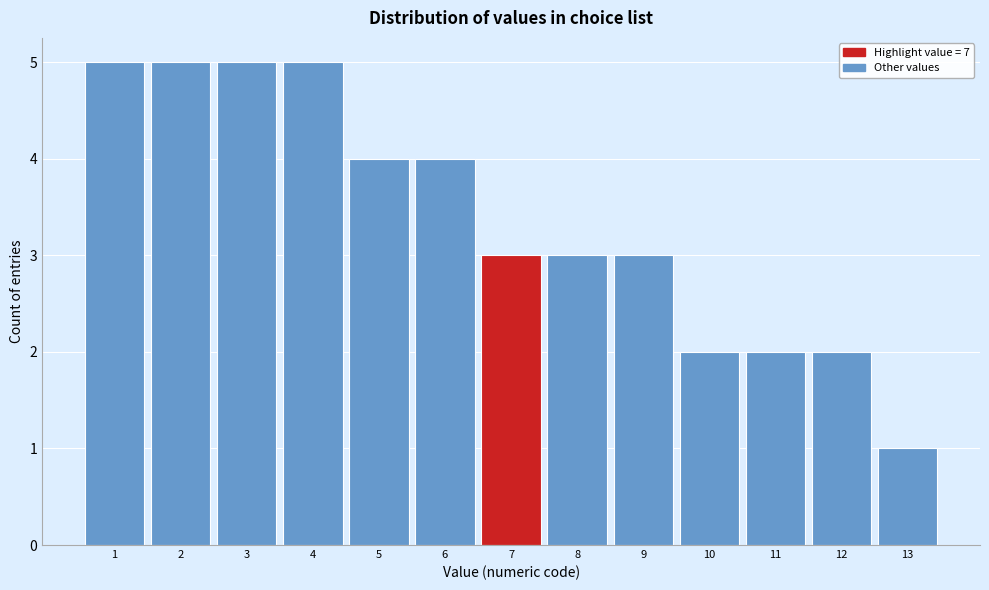

Reading left to right, transcribe this chart: for each bar, give the range it covers on the x-axis and its height. The values are not printed on the chart, so give them approximately, as read against the axis.

0.5 to 1.5: 5
1.5 to 2.5: 5
2.5 to 3.5: 5
3.5 to 4.5: 5
4.5 to 5.5: 4
5.5 to 6.5: 4
6.5 to 7.5: 3
7.5 to 8.5: 3
8.5 to 9.5: 3
9.5 to 10.5: 2
10.5 to 11.5: 2
11.5 to 12.5: 2
12.5 to 13.5: 1